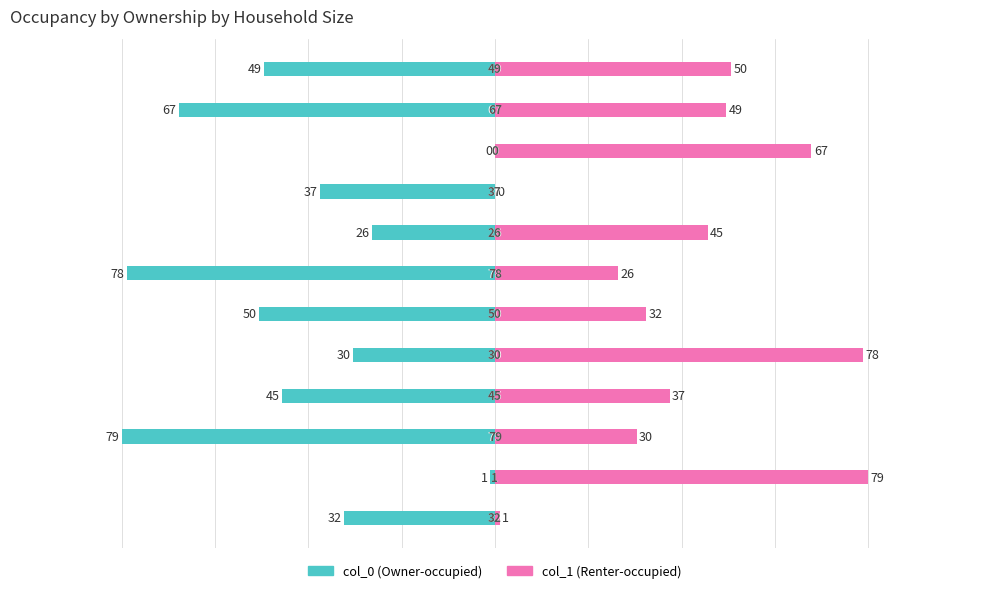

The value of col_1 at 5 is 32. True or false?

True